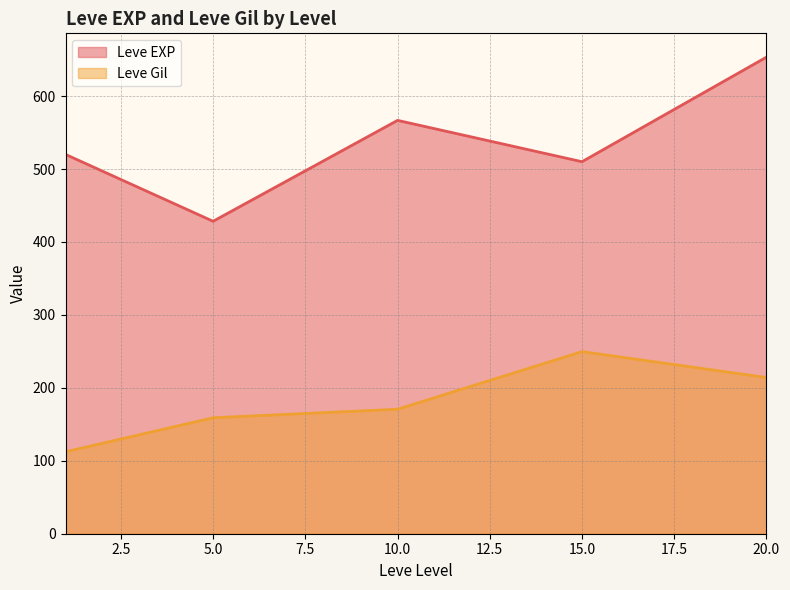

What is the minimum value for Leve EXP?

428.3